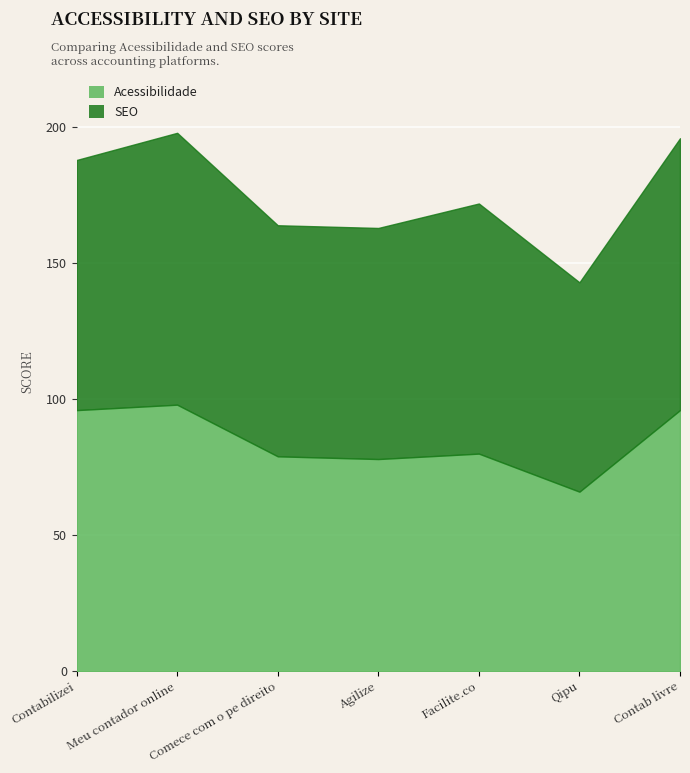

Rank the series by their average value, from lowest to highest.

Acessibilidade, SEO